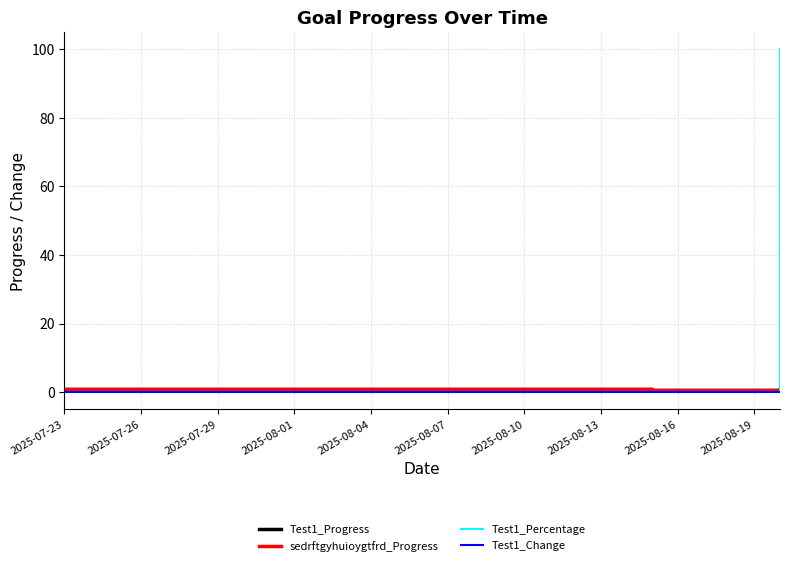

Where is sedrftgyhuioygtfrd_Progress nearest to the value 0?

2025-08-19